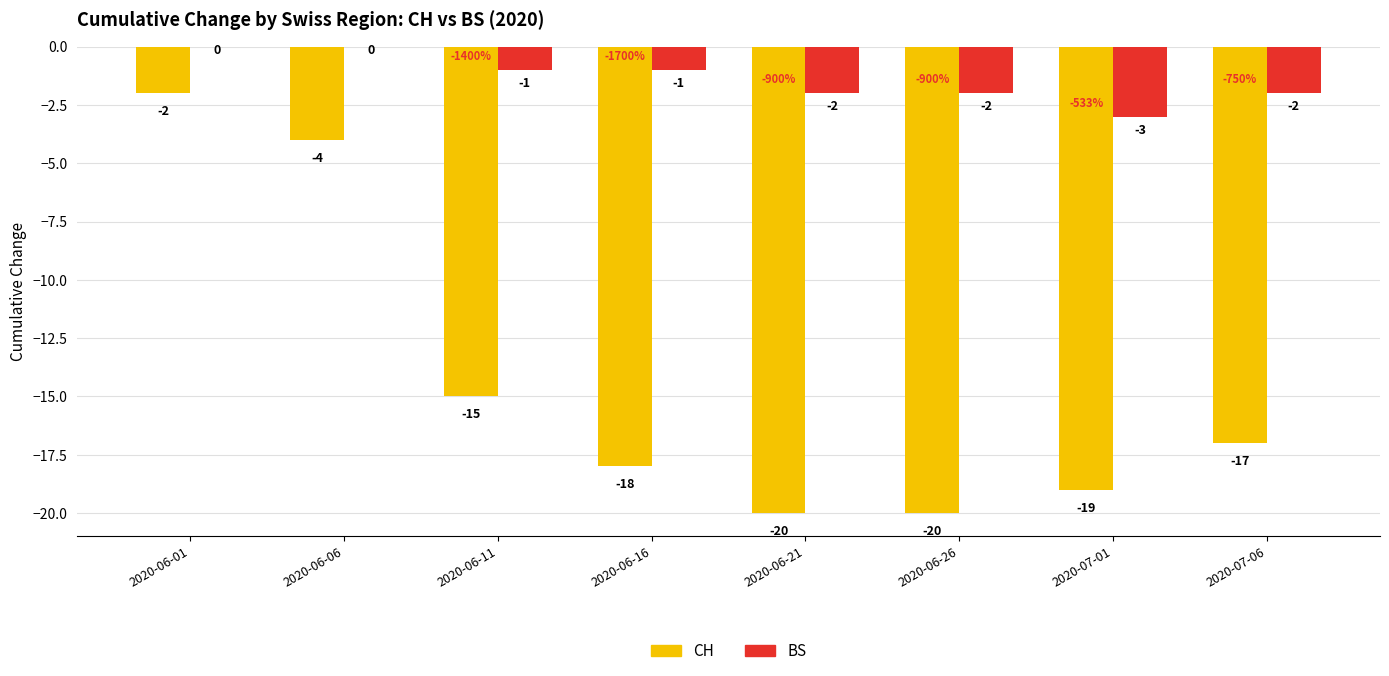

Is it true that BS equals -3 at 2020-06-21?

False